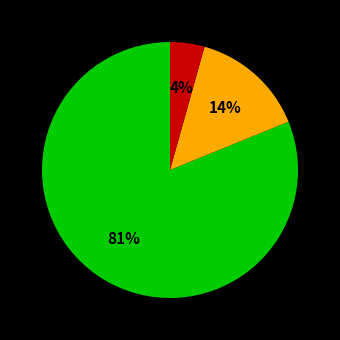

Does any single category account for the majority?

Yes